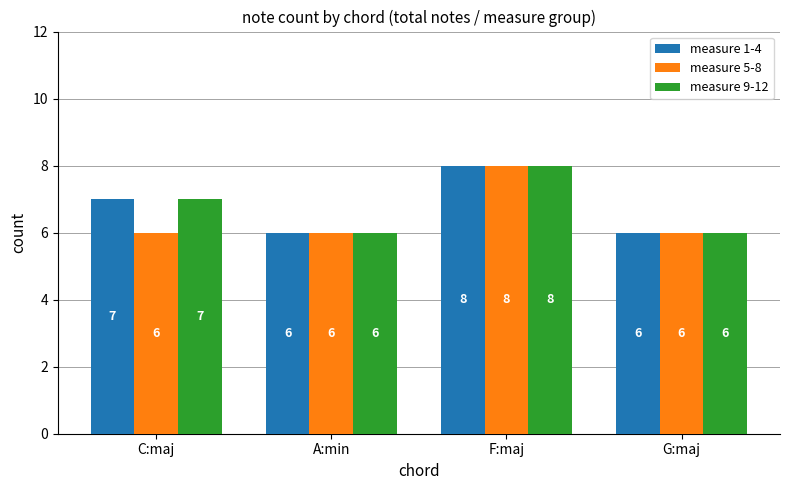

What is the difference between the maximum and minimum values in the measure 9-12 series?

2